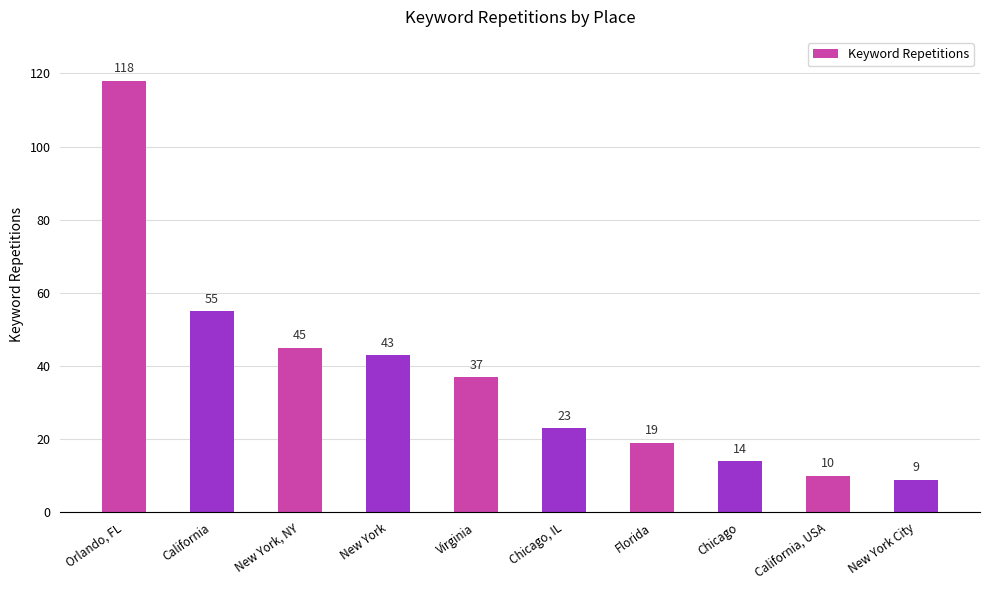

List the labels in order of value, largest first.

Orlando, FL, California, New York, NY, New York, Virginia, Chicago, IL, Florida, Chicago, California, USA, New York City